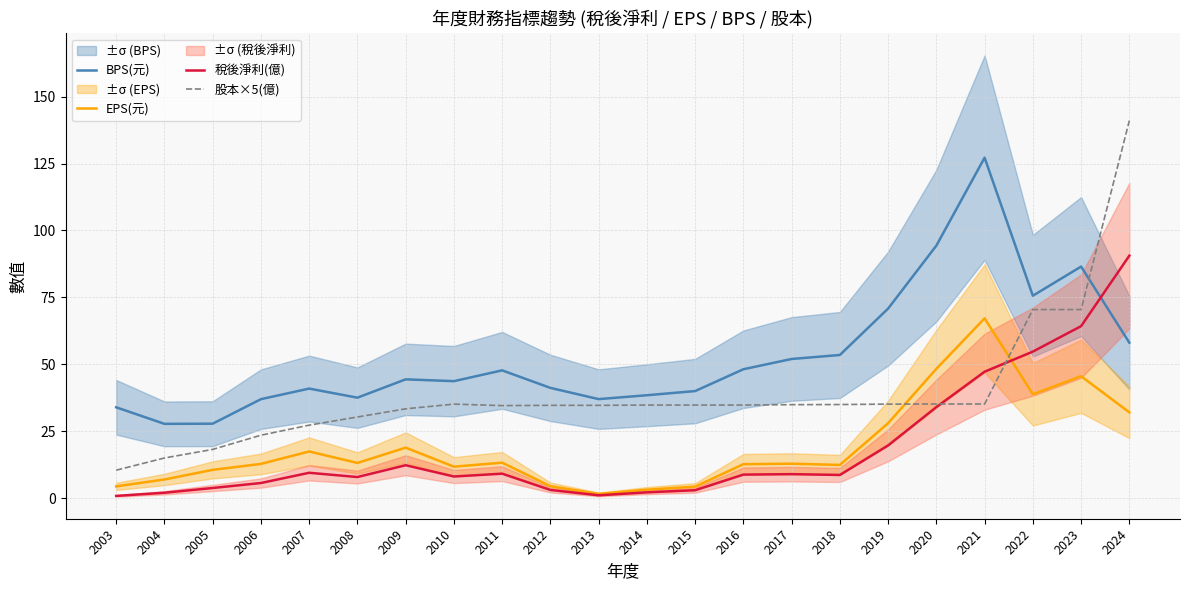

Is it true that EPS(元) equals 12.5 at 2018?

True